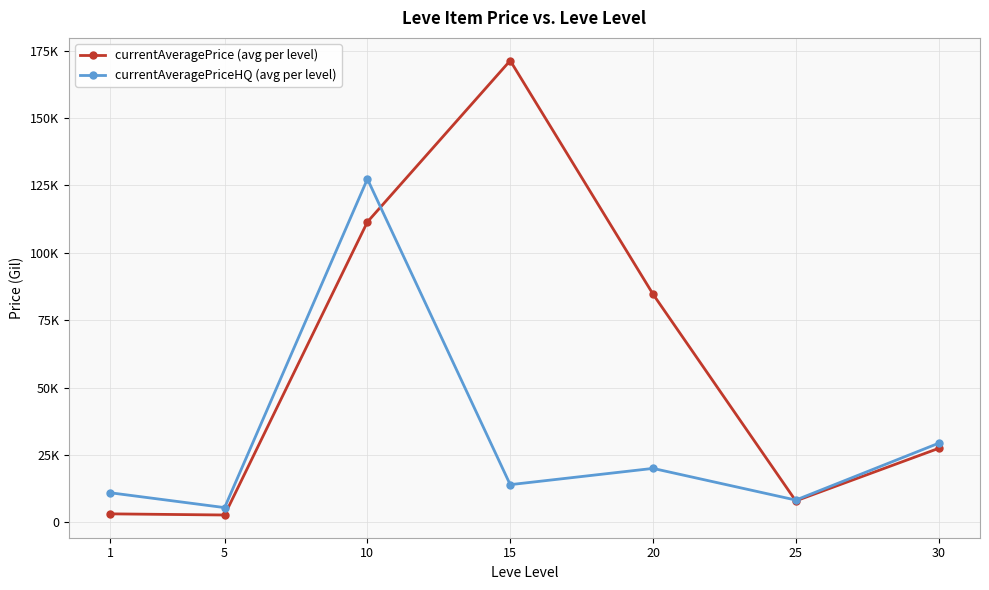

The value of currentAveragePriceHQ (avg per level) at 30 is 29332.2. True or false?

True